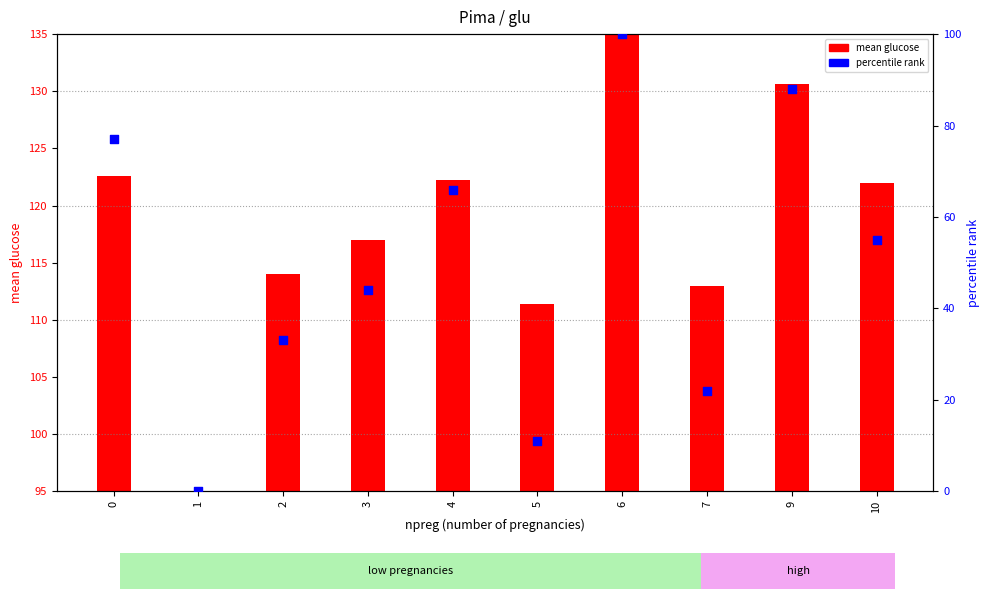

Which series has the largest total across all categories?

mean glucose